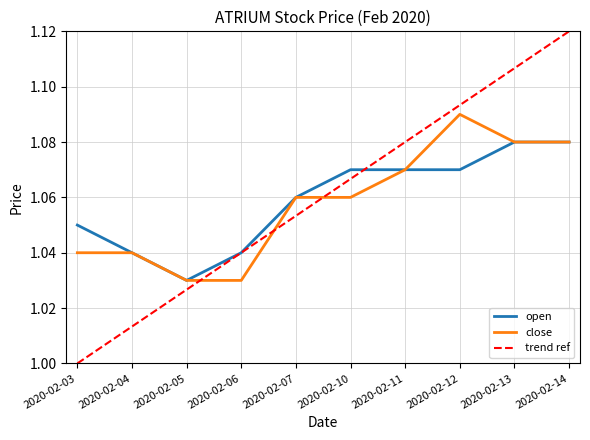

Count the number of categories in the chart.

10